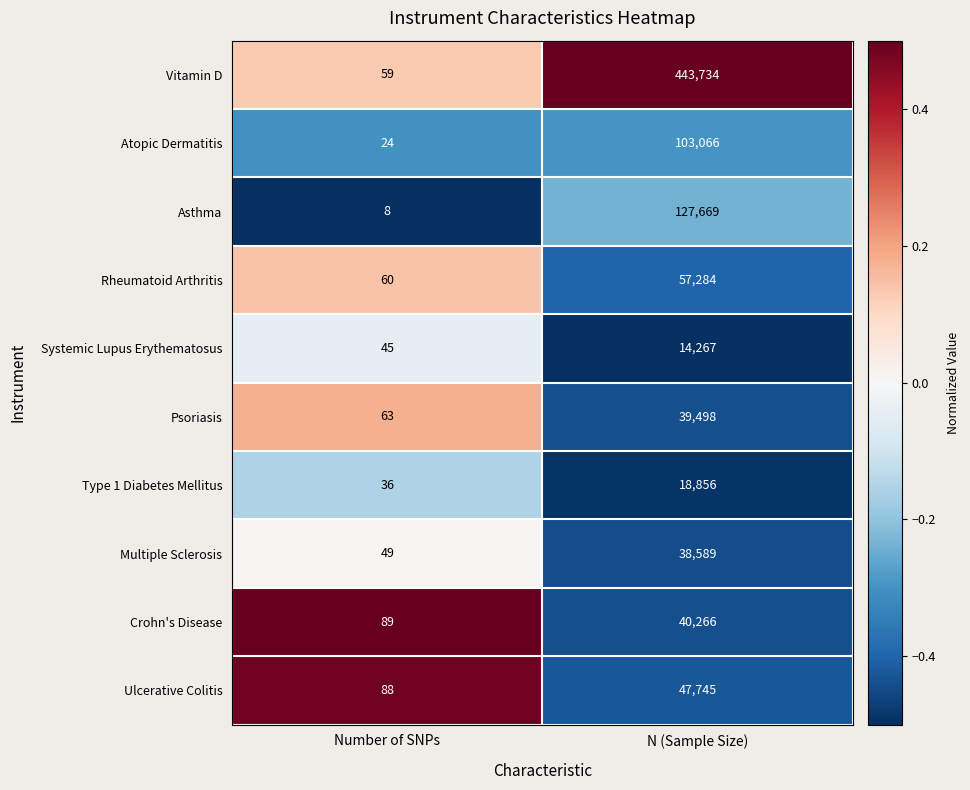

Reading right to left, list all the values displayed in this chart.

Vitamin D: N (Sample Size)=443734	Number of SNPs=59
Atopic Dermatitis: N (Sample Size)=103066	Number of SNPs=24
Asthma: N (Sample Size)=127669	Number of SNPs=8
Rheumatoid Arthritis: N (Sample Size)=57284	Number of SNPs=60
Systemic Lupus Erythematosus: N (Sample Size)=14267	Number of SNPs=45
Psoriasis: N (Sample Size)=39498	Number of SNPs=63
Type 1 Diabetes Mellitus: N (Sample Size)=18856	Number of SNPs=36
Multiple Sclerosis: N (Sample Size)=38589	Number of SNPs=49
Crohn's Disease: N (Sample Size)=40266	Number of SNPs=89
Ulcerative Colitis: N (Sample Size)=47745	Number of SNPs=88